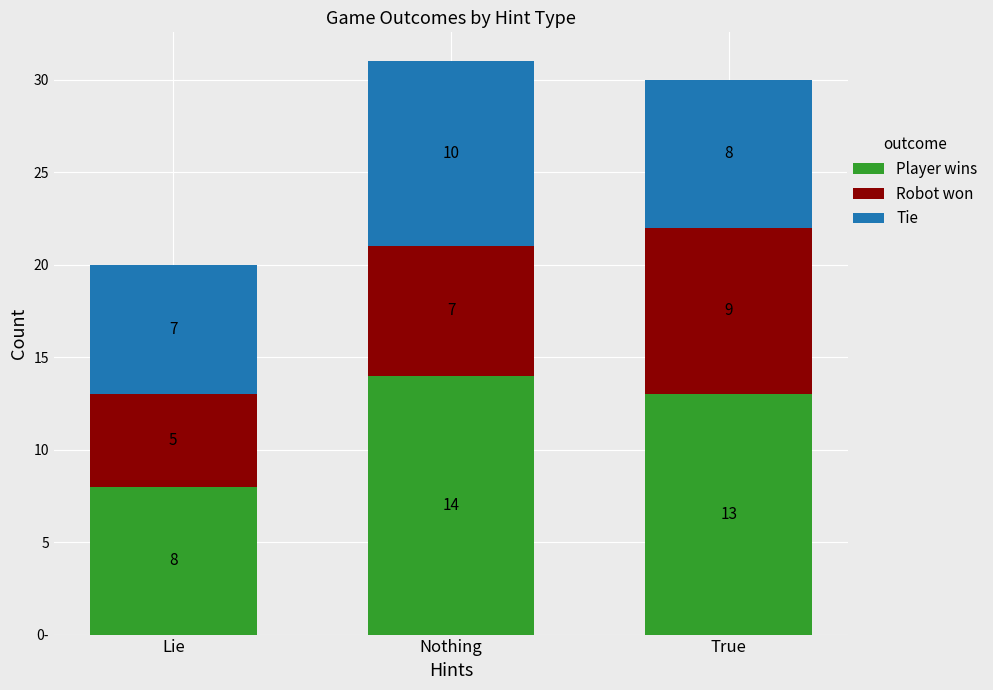

Are the bars grouped side by side (vs. stacked)?

No